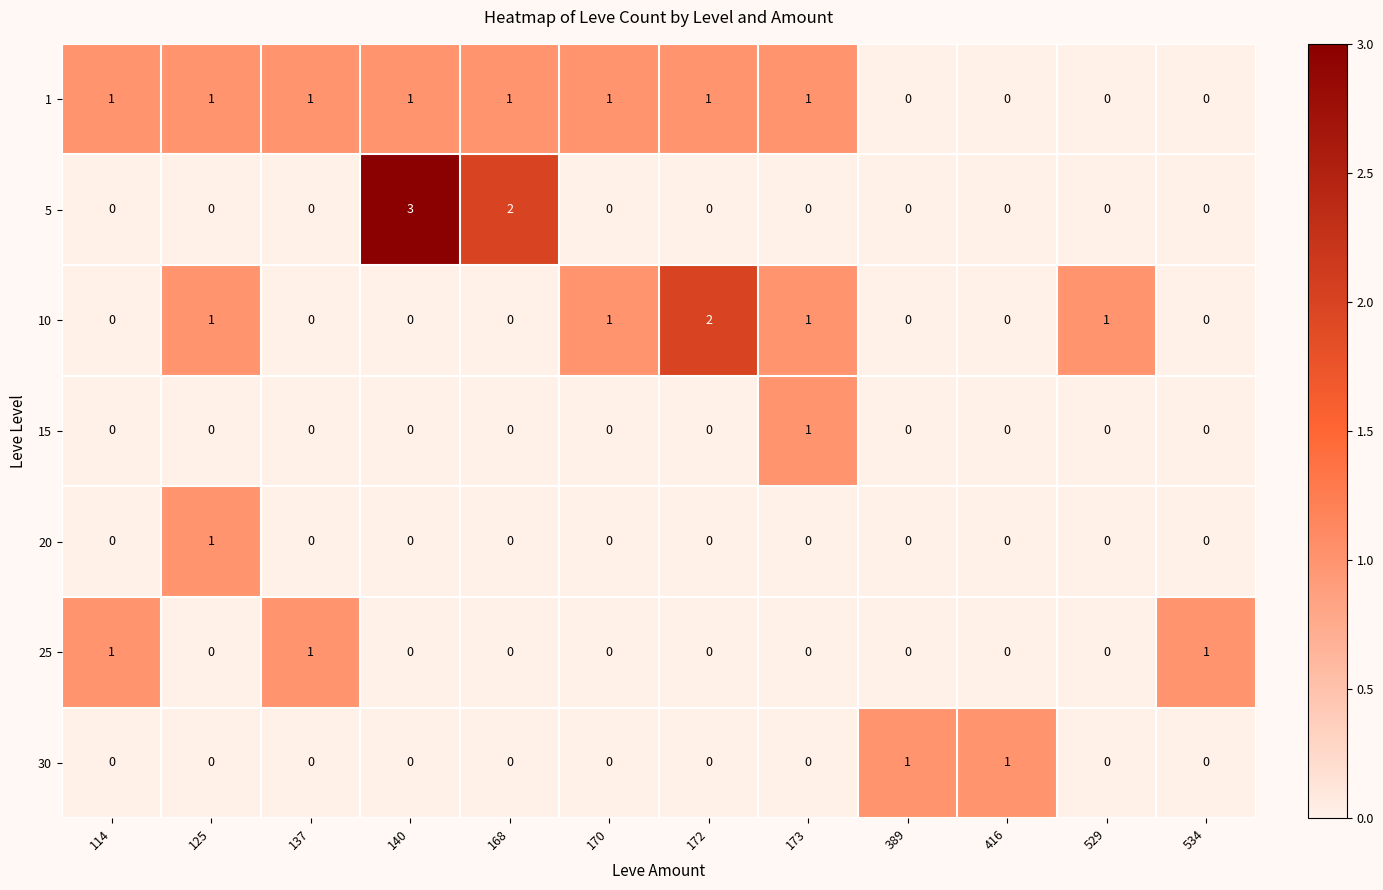

The 30 series shows 0 at 125. True or false?

True